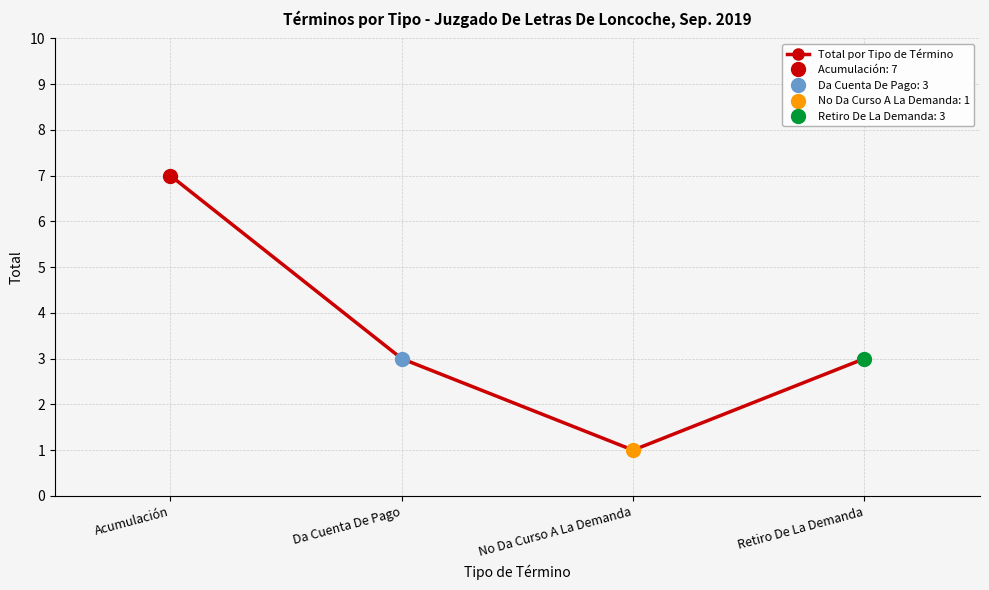

How many values are between 3 and 7?

3